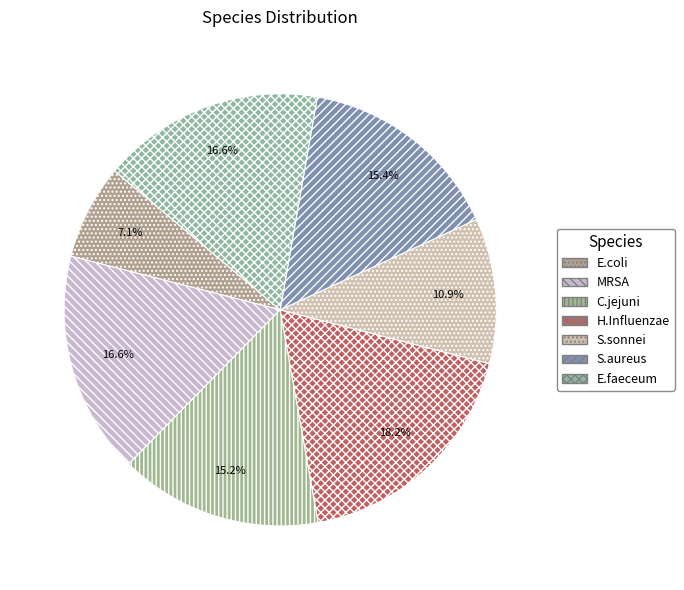

What percentage is the E.faeceum slice, to the nearest percent?

17%